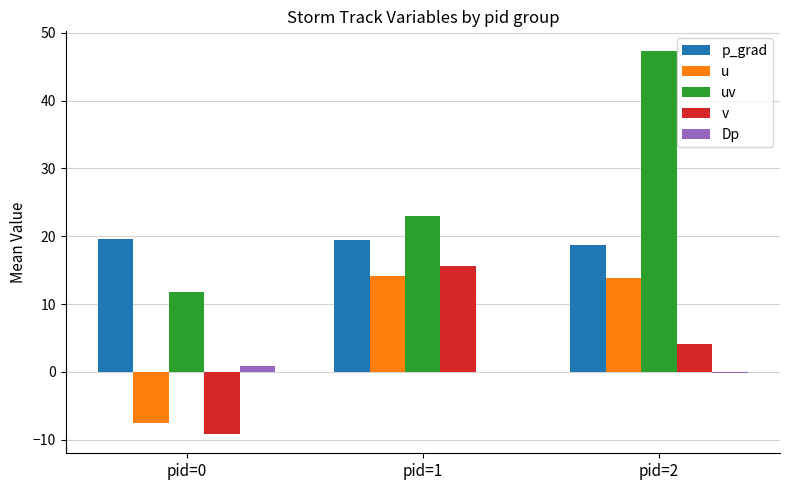

How many groups of bars are there?

3